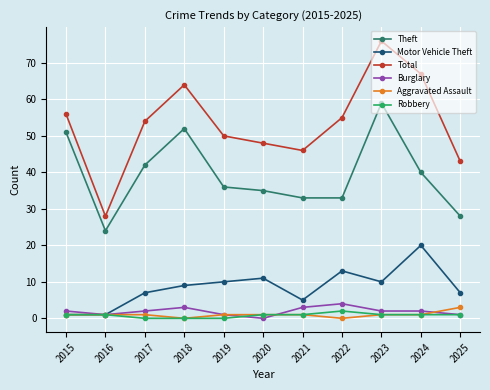

Does the chart display data point markers on the line(s)?

Yes